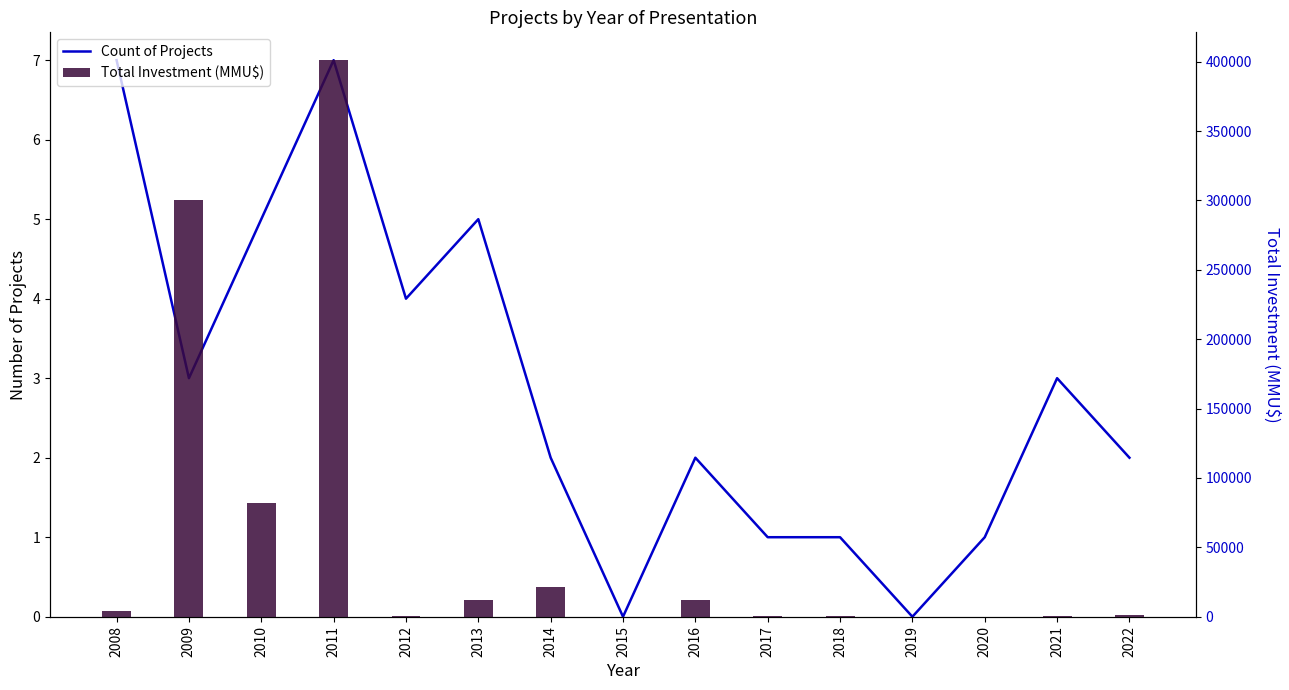

How many data points in Count of Projects are less than 2?

5